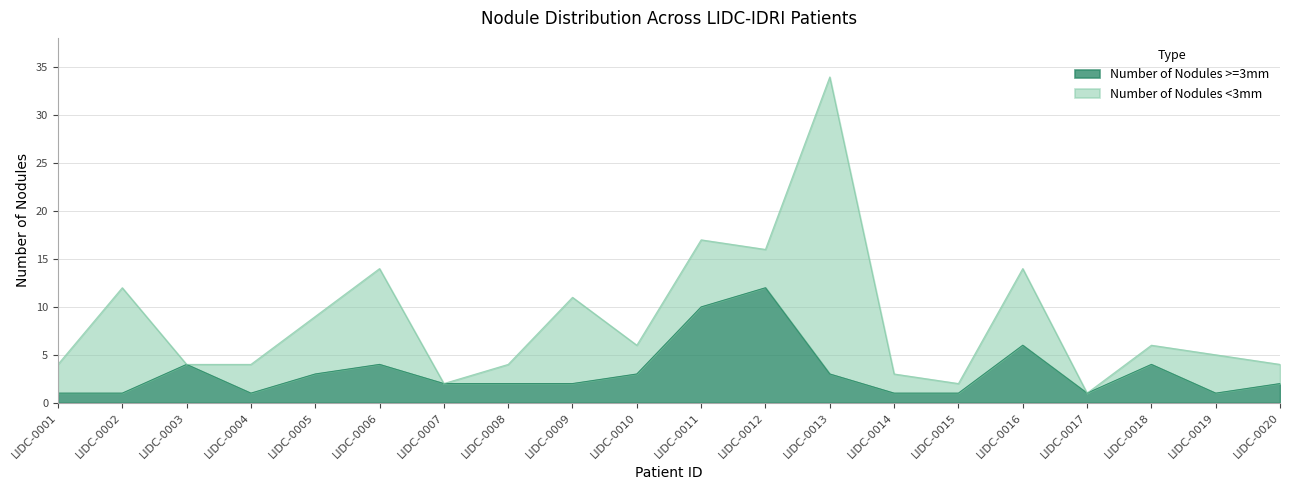

Which category has the highest value in the Number of Nodules >=3mm series?

LIDC-0012